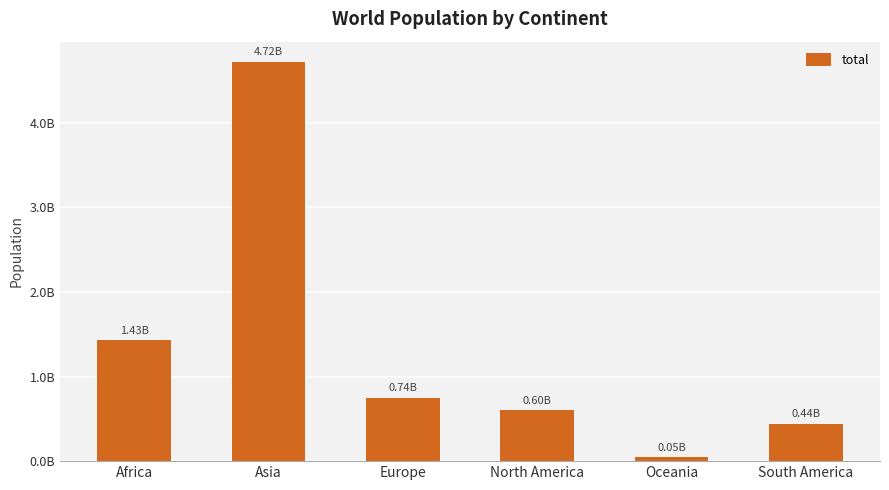

At which category does the chart reach its peak across all series?

Asia